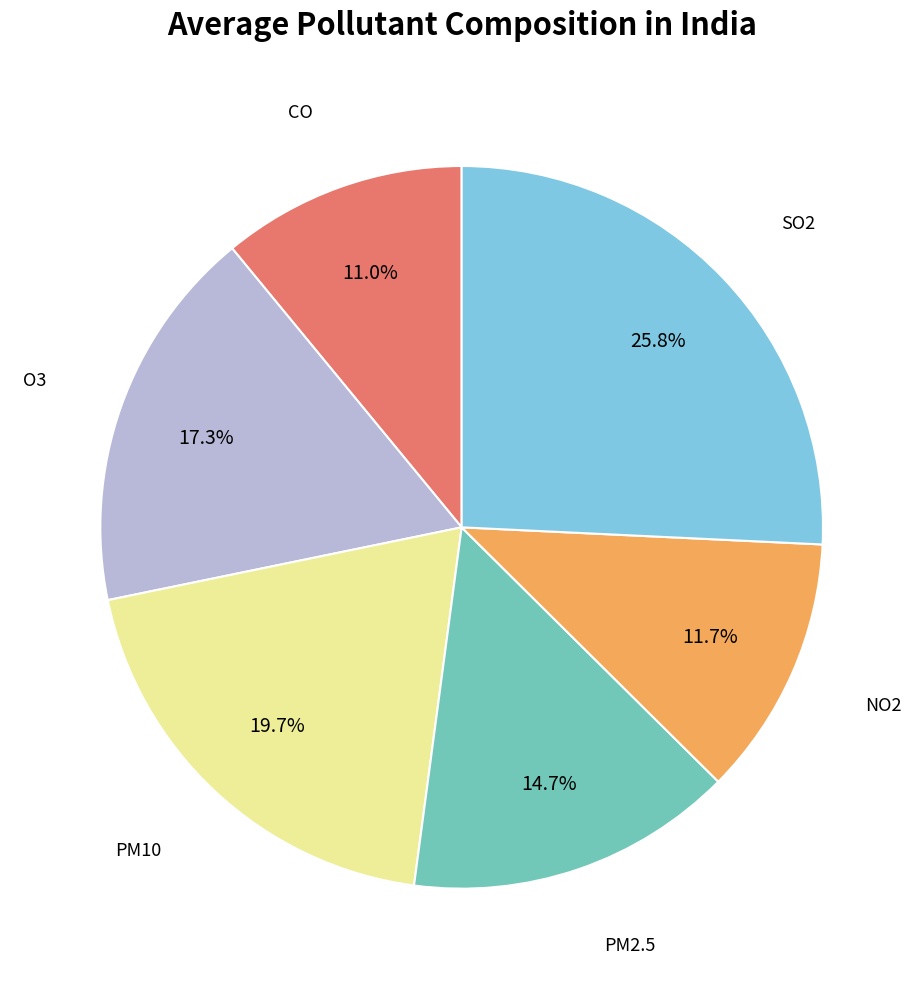

To the nearest percent, what is the average slice percentage?

17%